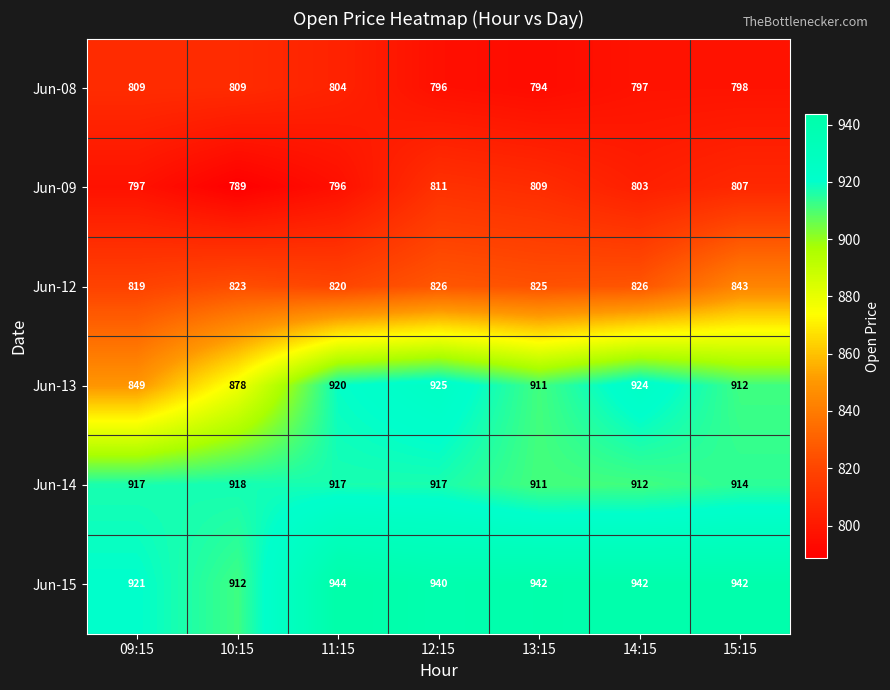

Which series has the widest spread of values?

Jun-13